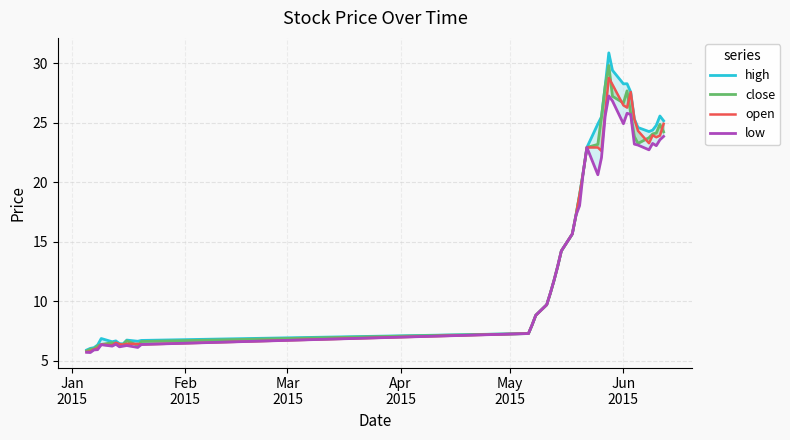

In close, how many points are higher than both neighbors (excluding endpoints)?

5